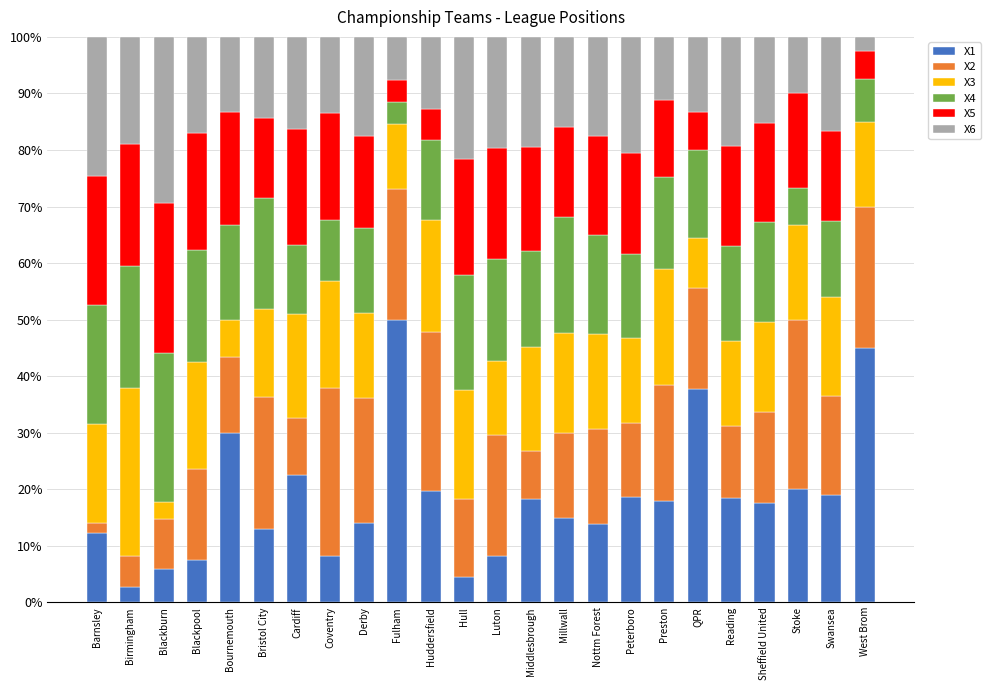

What is the minimum value for X1?

2.7